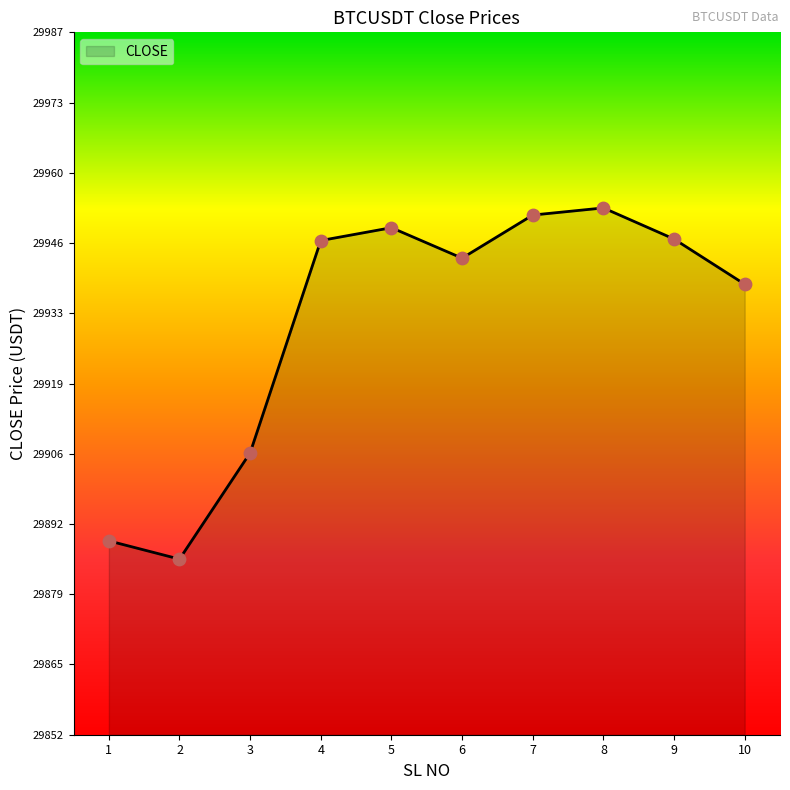

Which has a higher value, 7 or 1?

7